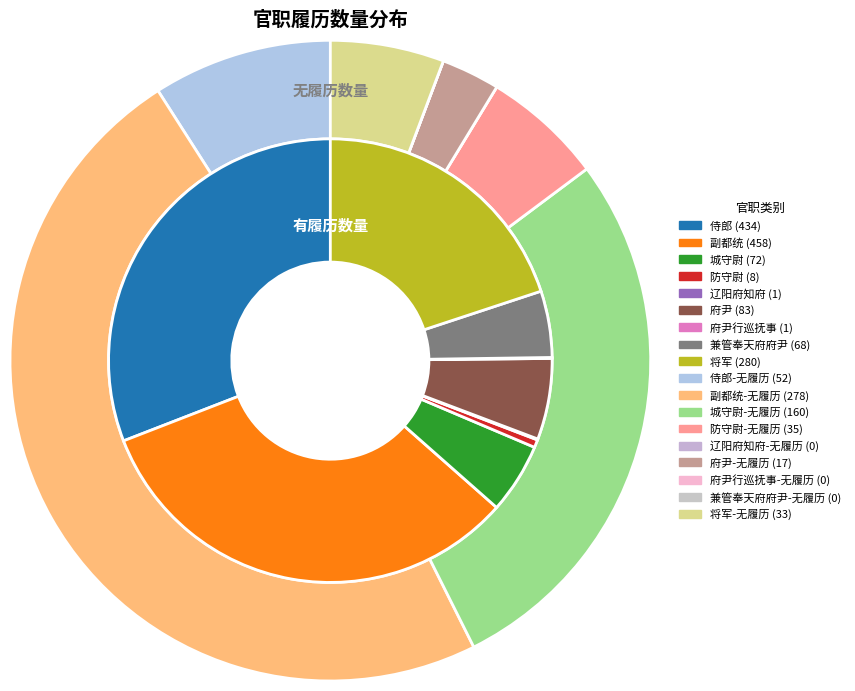

Do 将军 and 兼管奉天府府尹 together represent more than half of the pie?

No